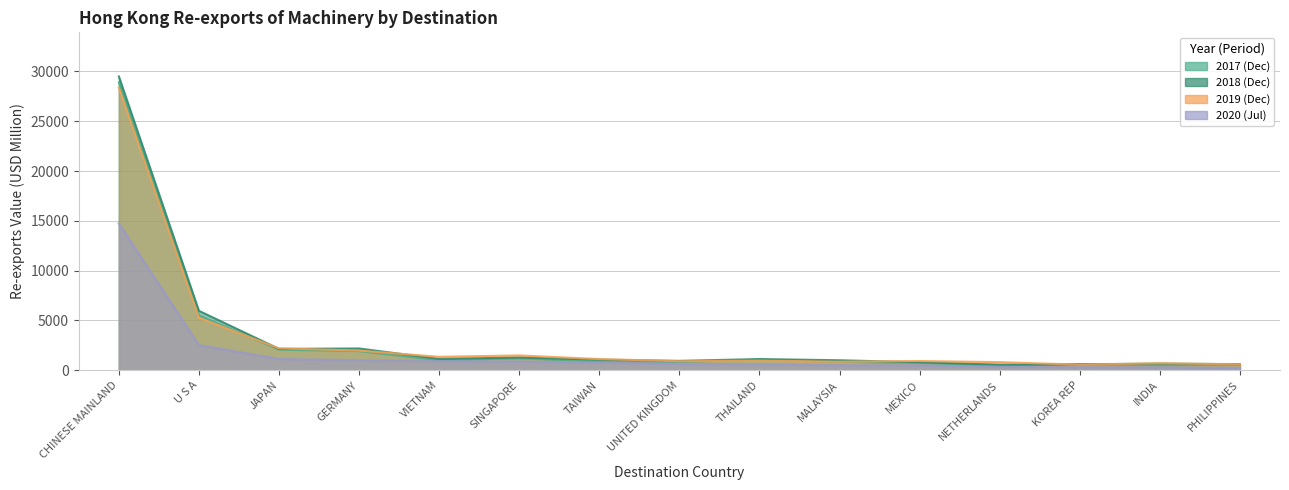

Reading left to right, list all the values displayed in this chart.

201712: 28904.7	5514.6	2071.4	1921.9	1007.1	1190.9	891.2	831.6	1060.6	847.3	721.7	444.4	615.5	499.4	555.7
201812: 29502.8	5963.2	2141.2	2184.0	1132.9	1274.4	1060.8	939.7	1119.9	999.1	798.6	549.4	595.3	663.5	607.1
201912: 28380.8	5269.8	2195.4	1971.9	1346.5	1486.0	1120.2	900.1	967.4	850.8	922.1	811.0	558.1	696.6	588.0
202007: 14738.0	2519.2	1127.1	998.0	911.7	868.7	757.8	641.5	586.1	491.5	488.2	335.4	296.0	289.3	232.4